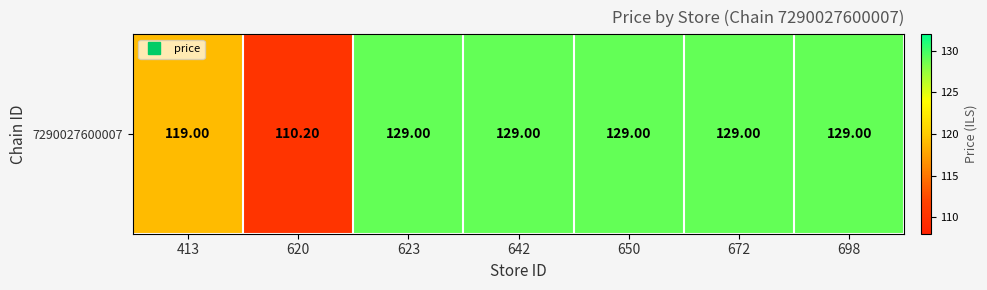

List the labels in order of value, smallest first.

620, 413, 623, 642, 650, 672, 698